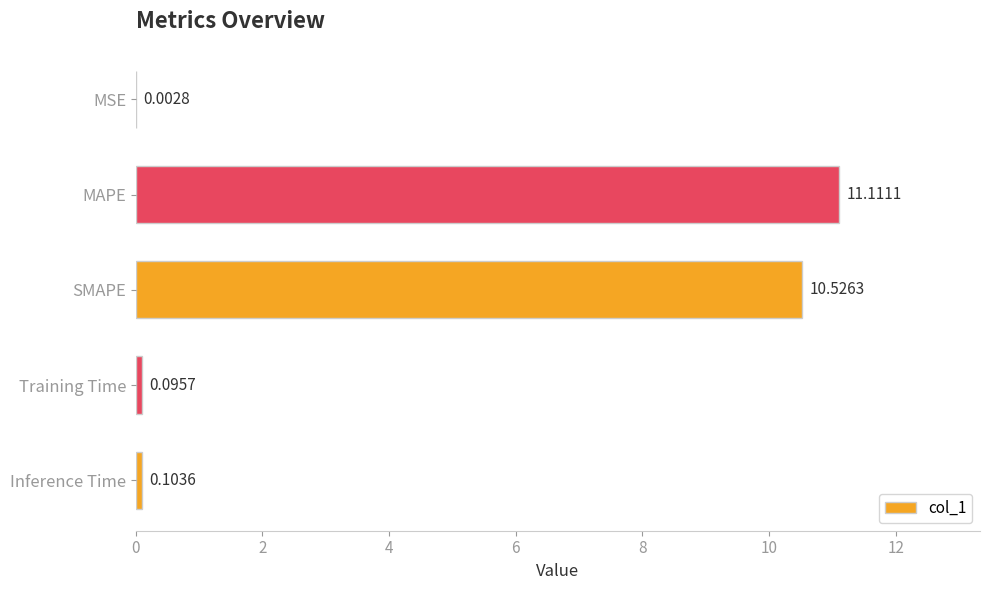

What is the maximum value shown in the chart?

11.1